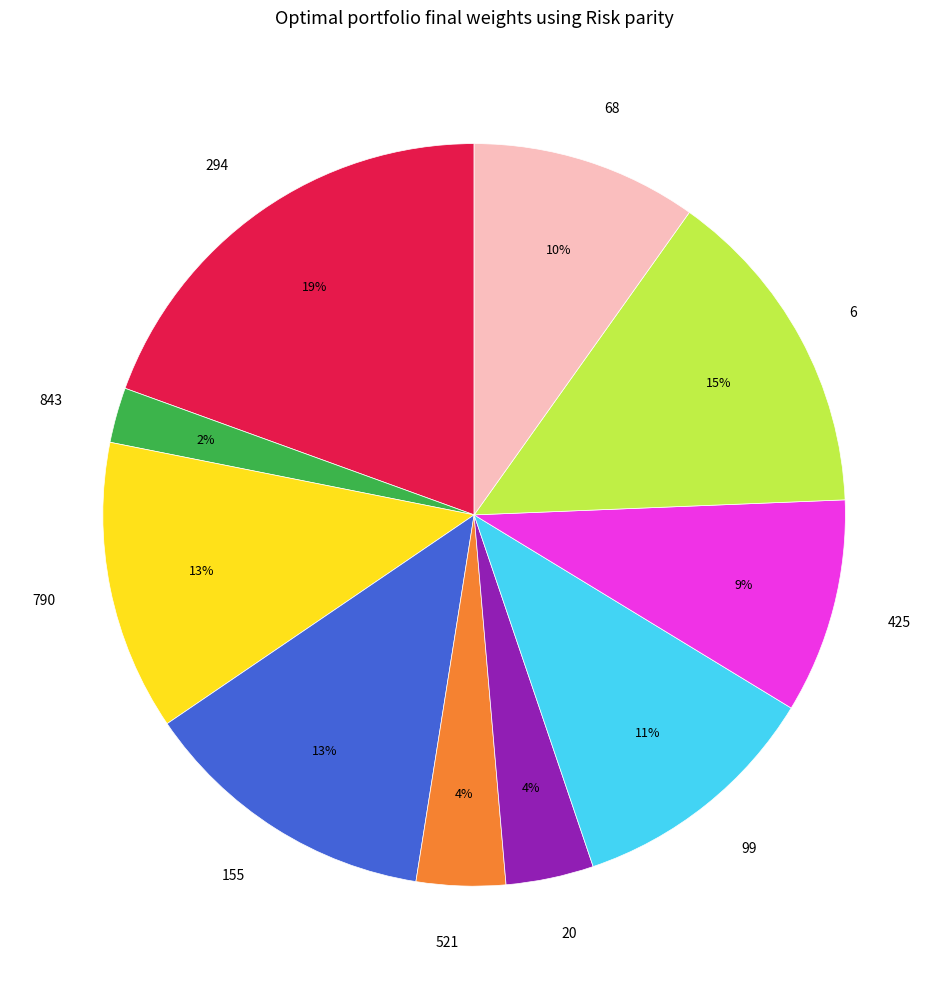

What is the ratio of the value at 68 to the value at 294?

0.5